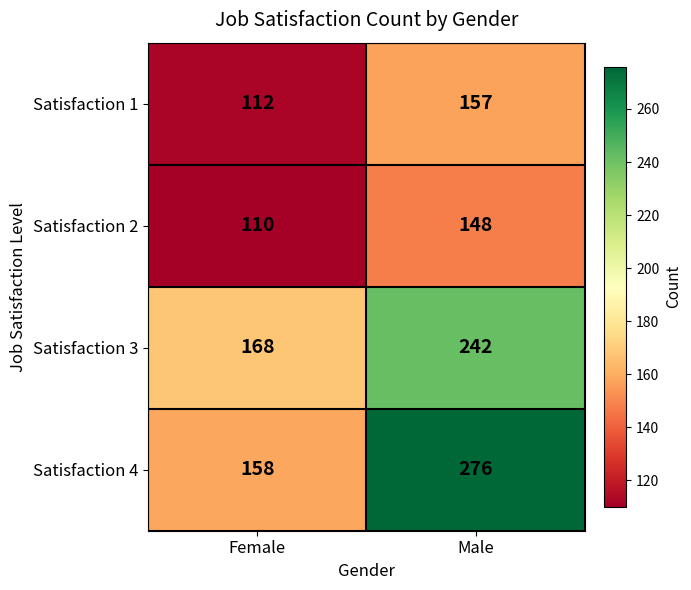

Reading left to right, list all the values displayed in this chart.

Satisfaction 1: Female=112	Male=157
Satisfaction 2: Female=110	Male=148
Satisfaction 3: Female=168	Male=242
Satisfaction 4: Female=158	Male=276